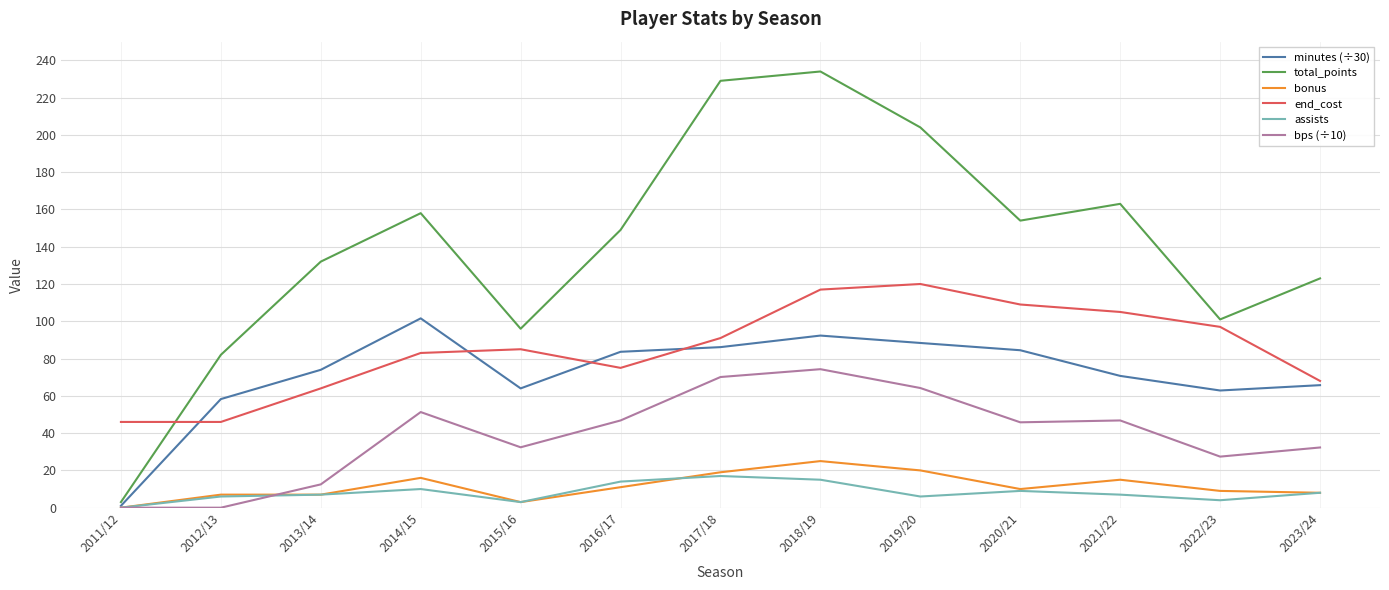

What is the difference between the highest and lowest values at 2016/17?

138.0